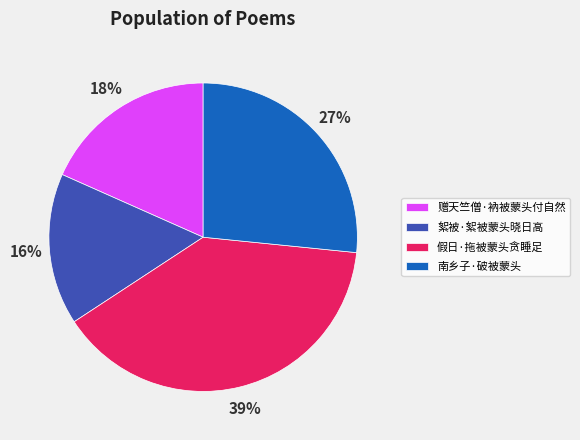

True or false: 赠天竺僧·衲被蒙头付自然 accounts for 29% of the total.

False